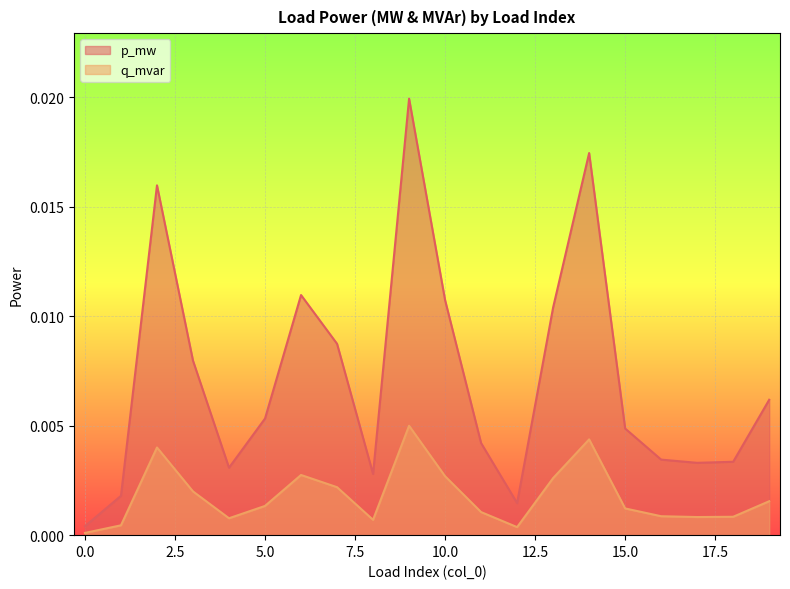

Which series has the largest total across all categories?

p_mw